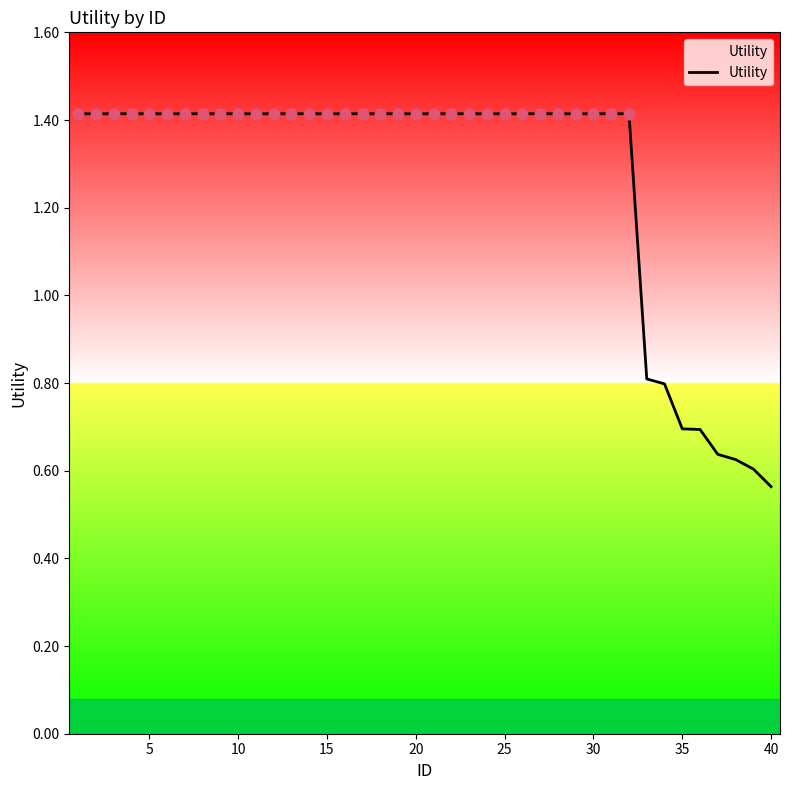

What is the difference between the maximum and minimum values?

0.9